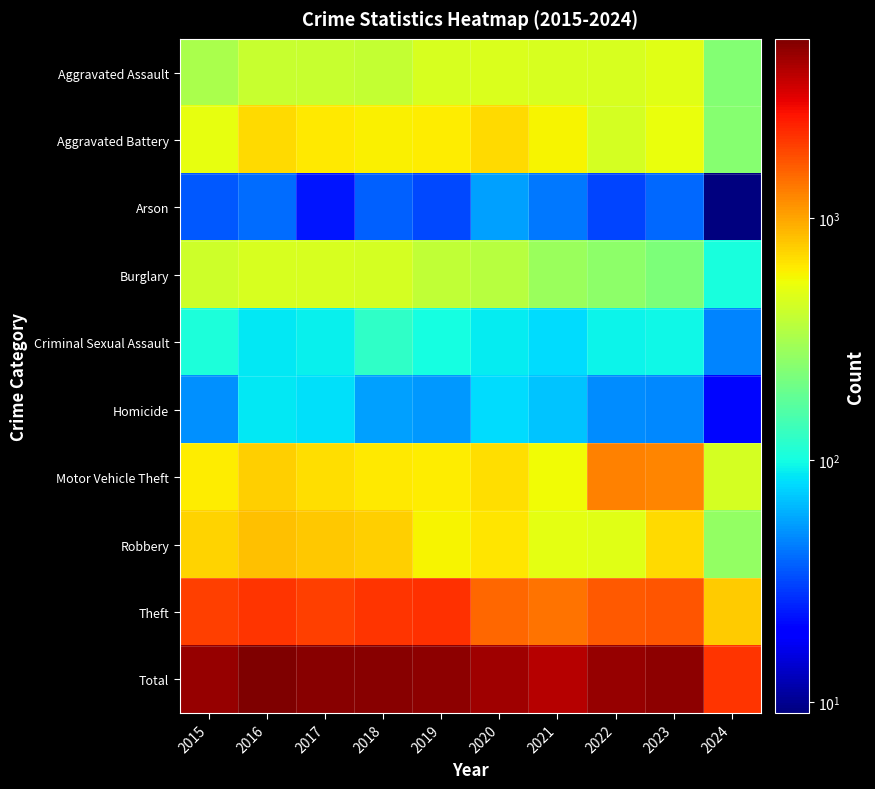

Reading left to right, what are all the values shown in this chart?

Aggravated Assault: 2015=323	2016=402	2017=396	2018=392	2019=452	2020=466	2021=452	2022=458	2023=488	2024=234
Aggravated Battery: 2015=515	2016=691	2017=623	2018=600	2019=608	2020=686	2021=587	2022=446	2023=530	2024=241
Arson: 2015=35	2016=40	2017=23	2018=37	2019=32	2020=55	2021=43	2022=31	2023=39	2024=9
Burglary: 2015=421	2016=451	2017=453	2018=443	2019=383	2020=357	2021=280	2022=253	2023=224	2024=103
Criminal Sexual Assault: 2015=105	2016=87	2017=91	2018=123	2019=102	2020=89	2021=81	2022=94	2023=96	2024=46
Homicide: 2015=50	2016=87	2017=82	2018=56	2019=53	2020=81	2021=69	2022=49	2023=48	2024=21
Motor Vehicle Theft: 2015=614	2016=756	2017=680	2018=631	2019=611	2020=673	2021=560	2022=1272	2023=1245	2024=441
Robbery: 2015=726	2016=819	2017=780	2018=741	2019=577	2020=637	2021=506	2022=495	2023=690	2024=267
Theft: 2015=1981	2016=2148	2017=1968	2018=2140	2019=2190	2020=1512	2021=1392	2022=1664	2023=1720	2024=769
Total: 2015=4770	2016=5481	2017=5096	2018=5163	2019=5008	2020=4556	2021=3970	2022=4762	2023=5080	2024=2131